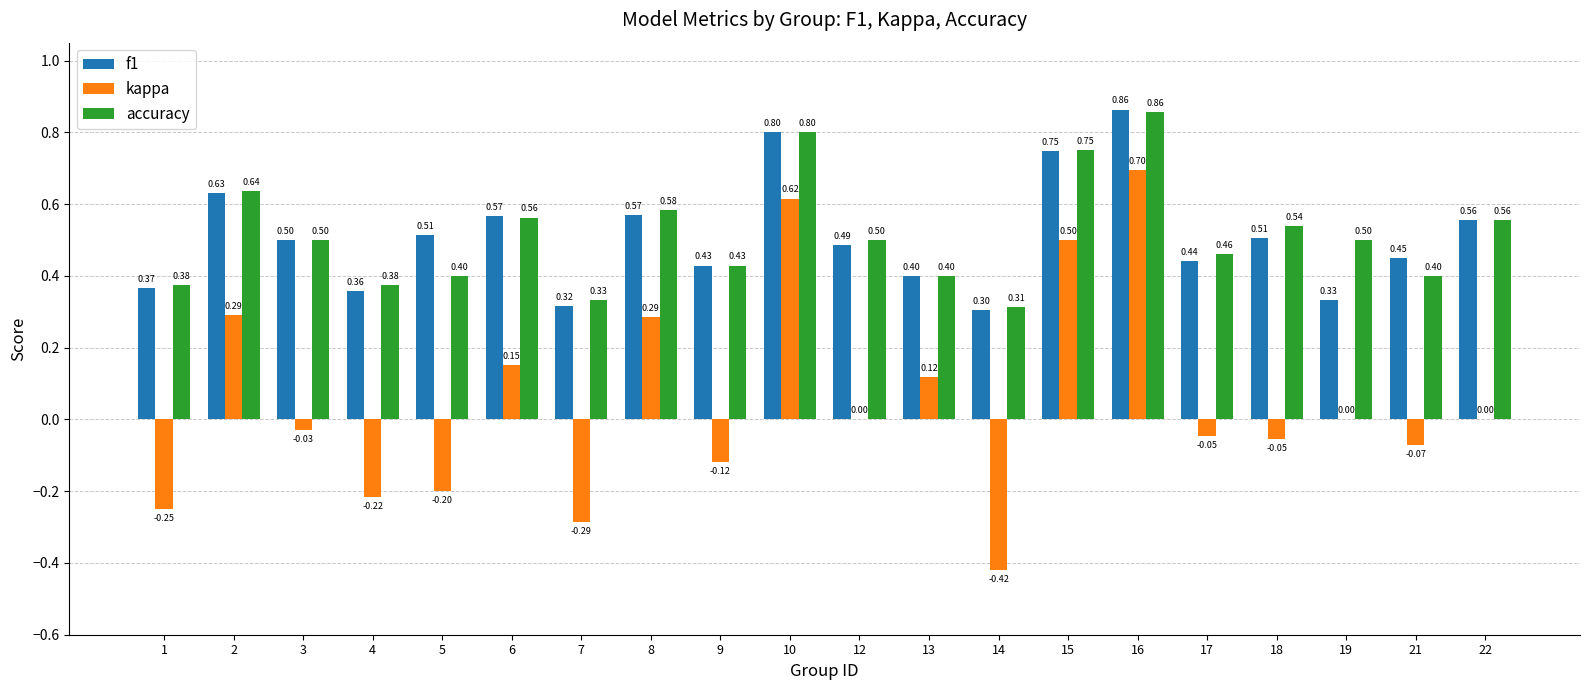

What is the sum of the accuracy values at 4 and 8?

1.0